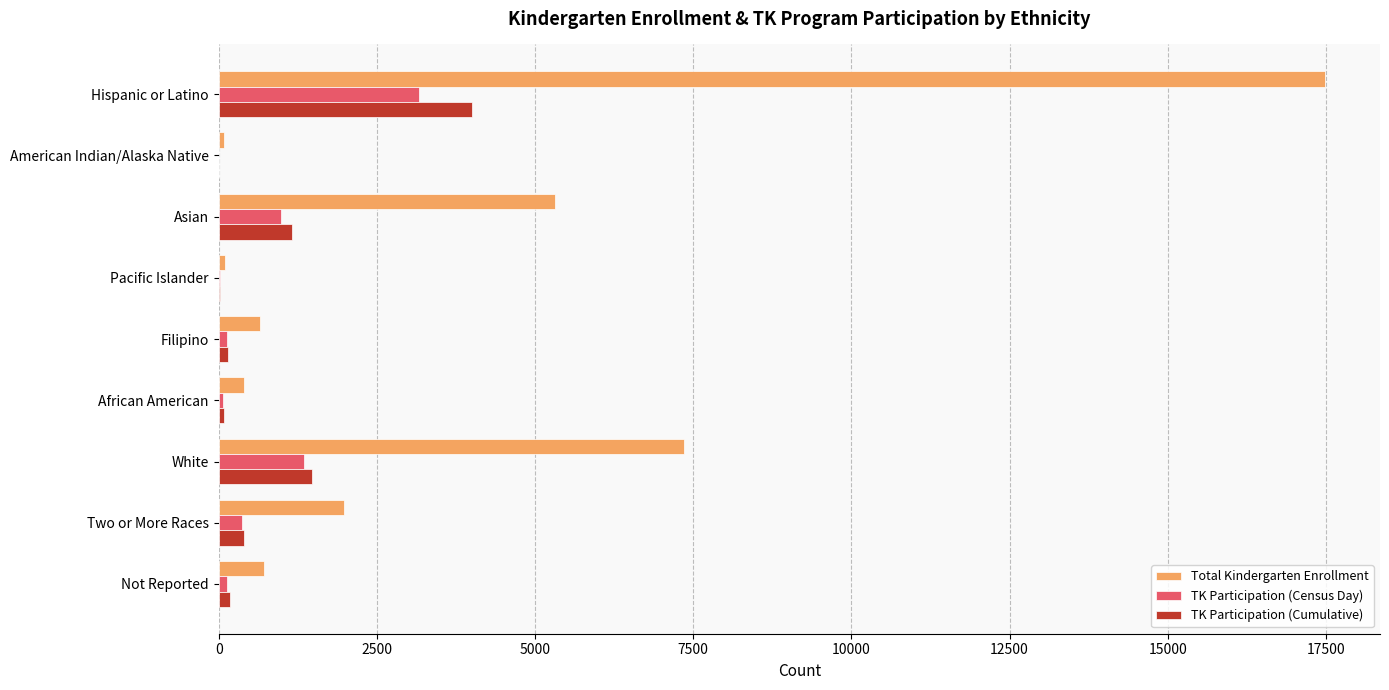

What is the highest value of the Total Kindergarten Enrollment series?

17480